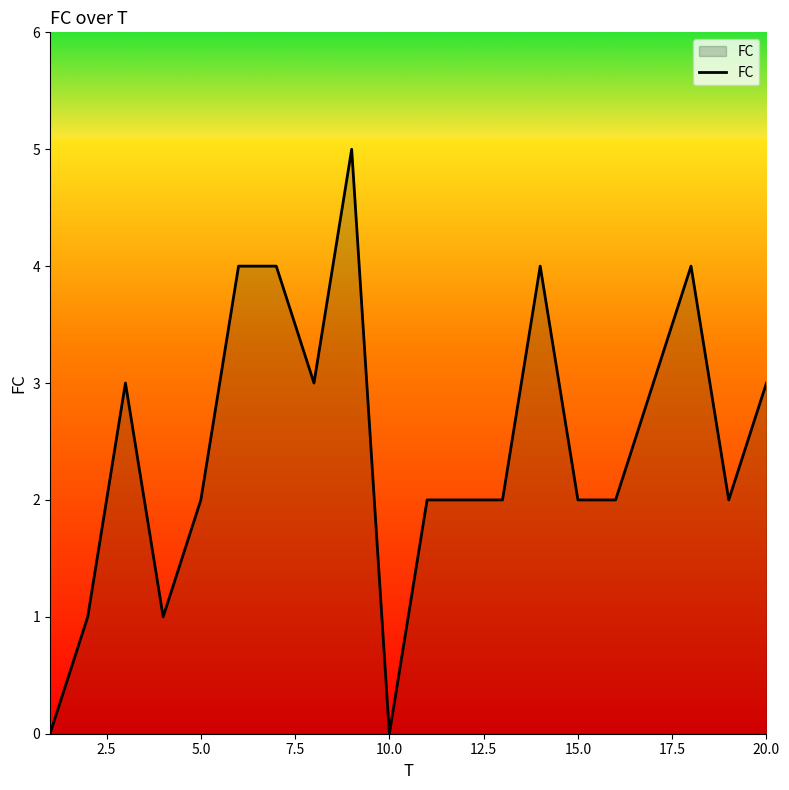

What is the maximum value shown in the chart?

5